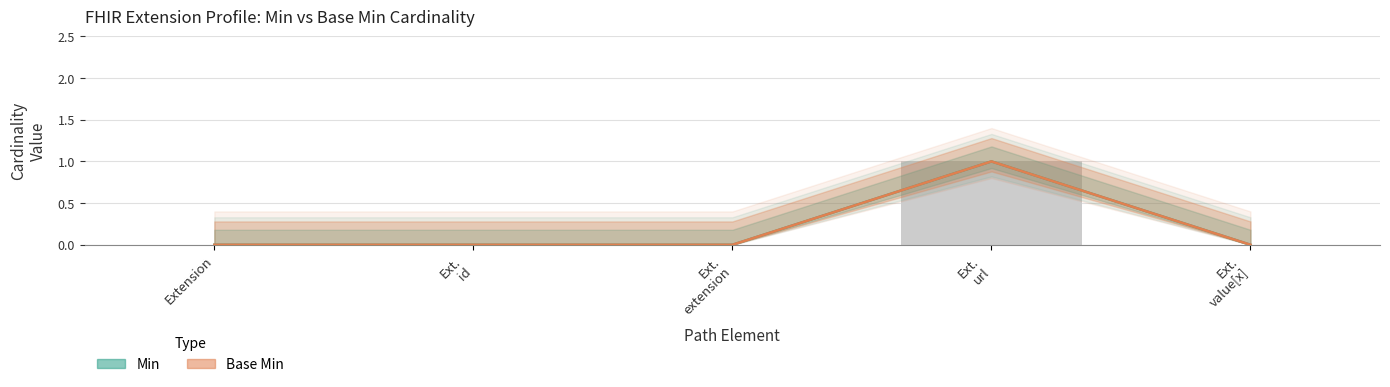

At which category is the sum across all series the highest?

Ext. url